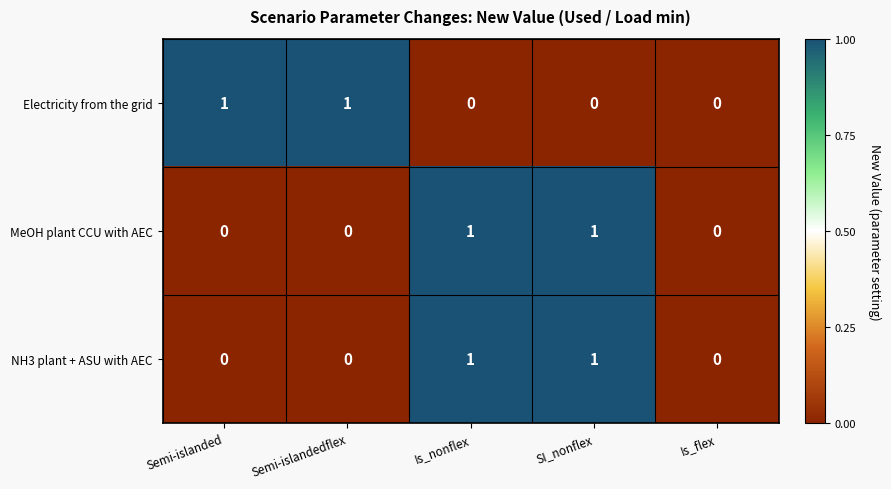

The MeOH plant CCU with AEC series shows 2 at Is_nonflex. True or false?

False